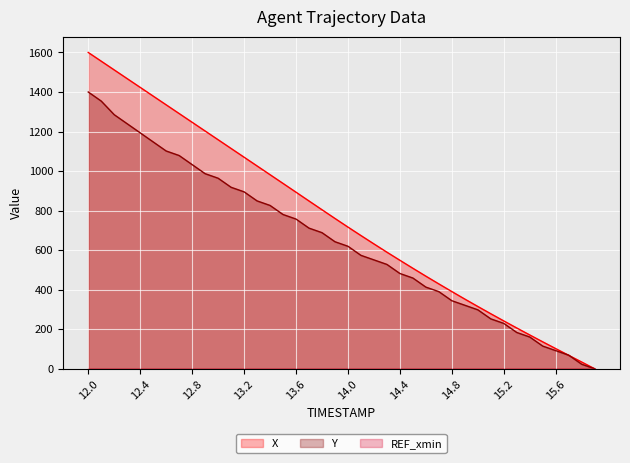

How many values in the Y series are below 642?

20